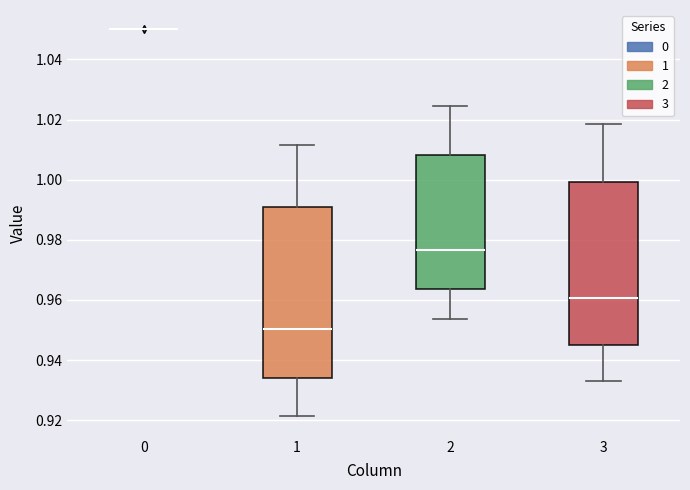

Reading left to right, read every box against the y-axis: the position of its median line, the range the box covers, and the ends of its whiskers. The values are not printed on the chart, so give them approximately, as read against the axis.

0: box collapsed to a line at 1.050, whiskers 1.050 to 1.050
1: median 0.950, box 0.934 to 0.990, whiskers 0.922 to 1.012
2: median 0.976, box 0.964 to 1.008, whiskers 0.954 to 1.024
3: median 0.960, box 0.946 to 1.000, whiskers 0.934 to 1.018